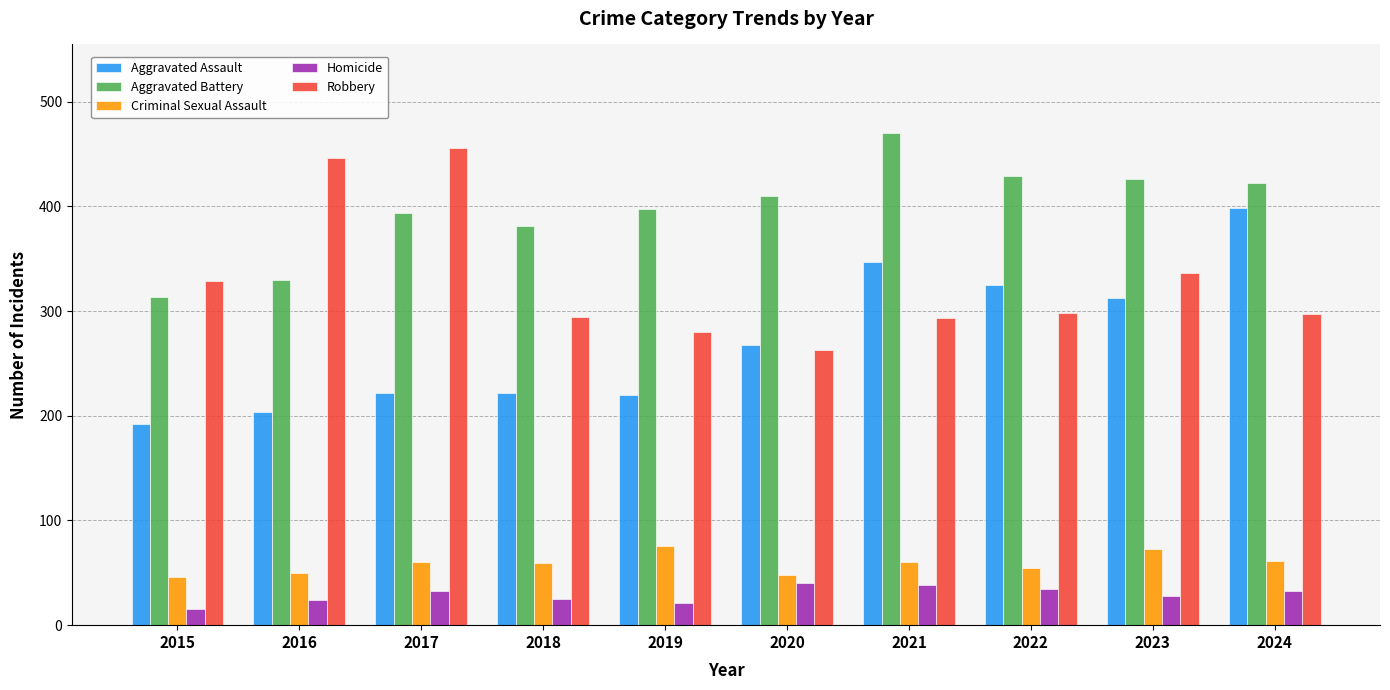

Between 2015 and 2021, which series saw the biggest shift?

Aggravated Battery